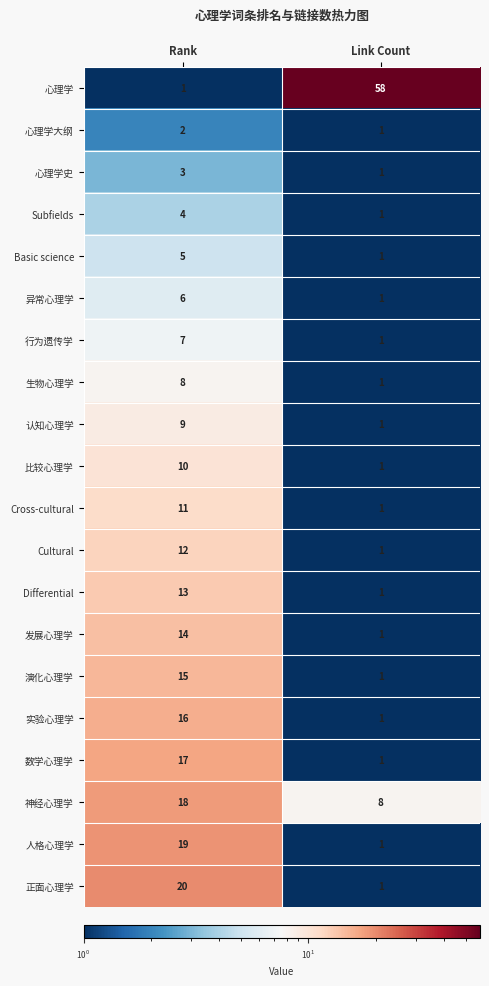

Rank the categories by 比较心理学 value from lowest to highest.

Link Count, Rank